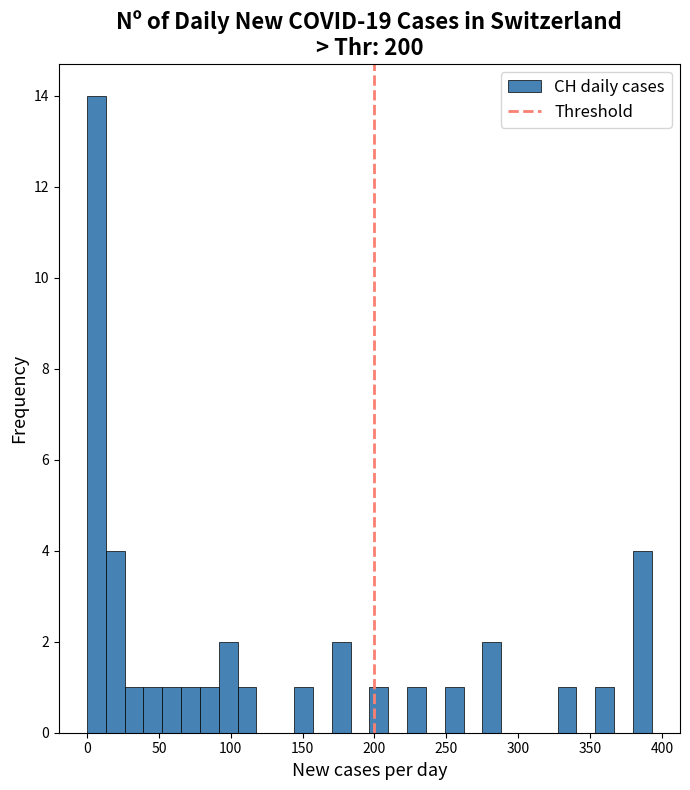

Around what value on the x-axis is the tallest bar? Give the approximate position of its centre, as read against the axis.

5